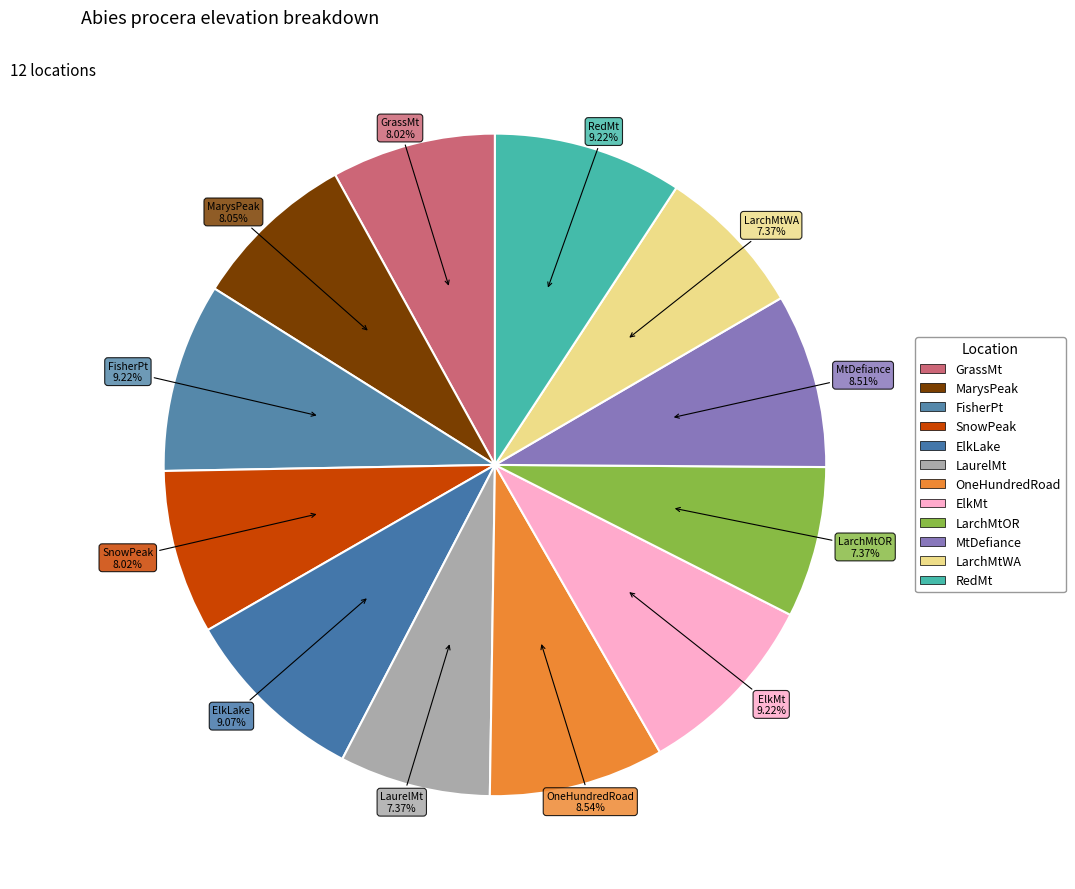

To the nearest percent, what is the average slice percentage?

8%